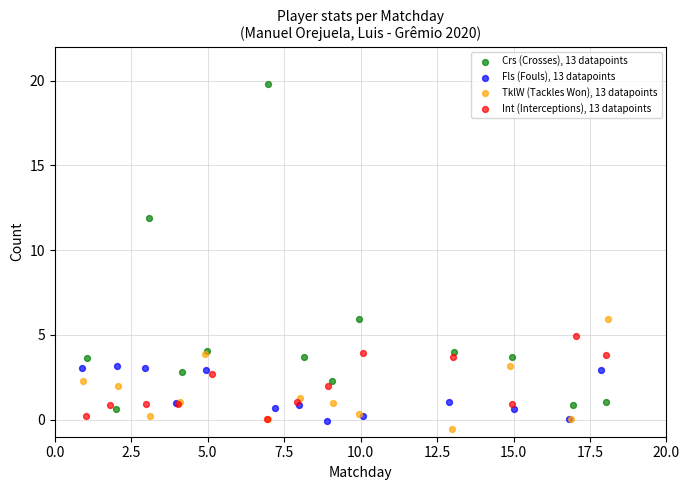

Which series has the widest spread of Y values?

Crs (Crosses), 13 datapoints